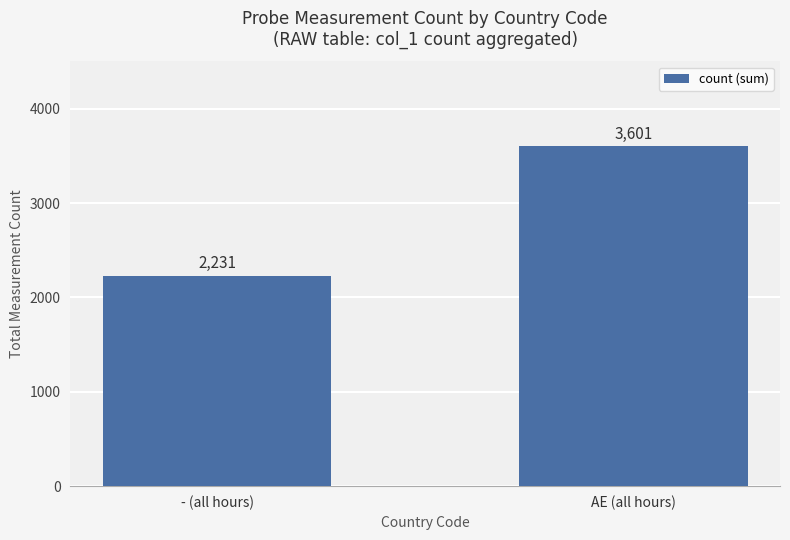

What is the label of the 2nd bar from the left?

AE (all hours)